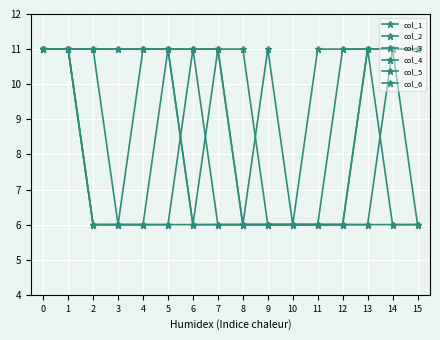

How many intersections are there between col_1 and col_4?

1